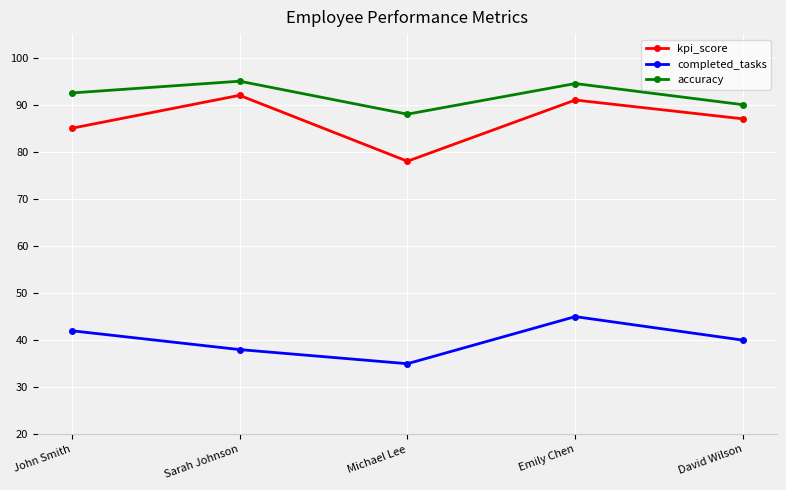

What is the sum of the completed_tasks values at Michael Lee and John Smith?

77.0